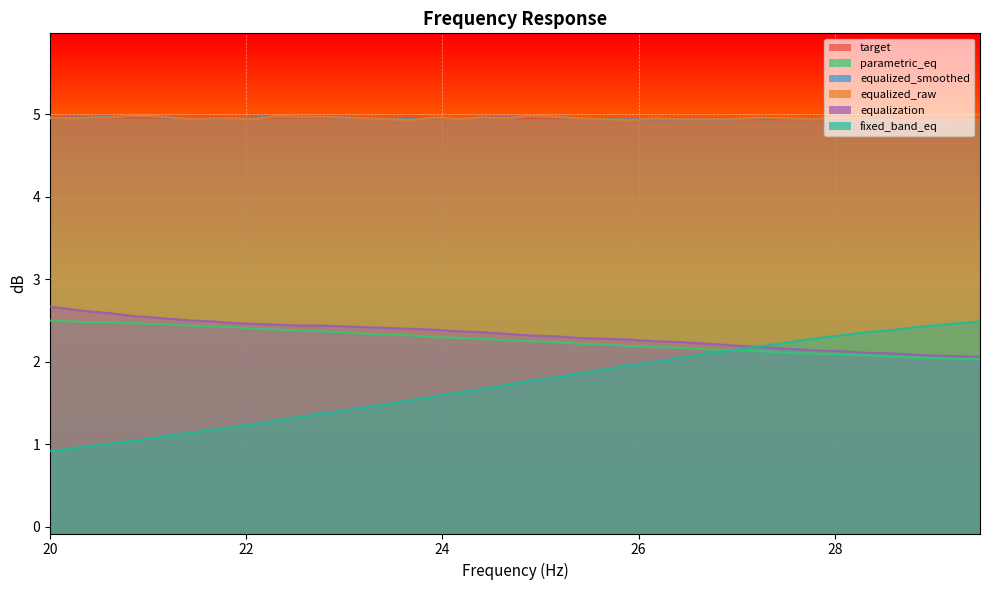

Where is fixed_band_eq nearest to the value 1?

20.61